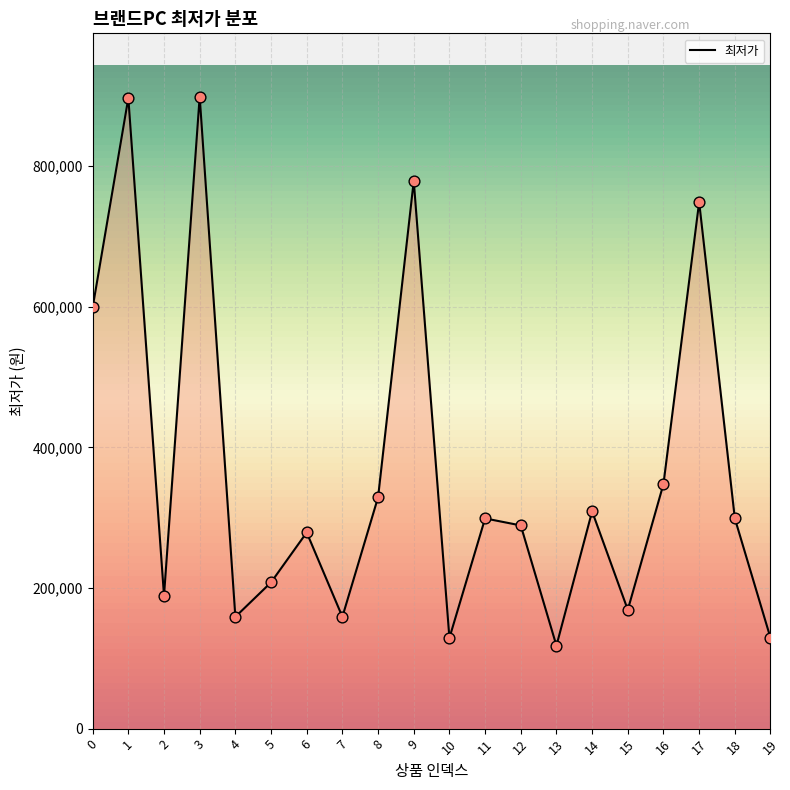

What is the ratio of the value at 13 to the value at 3?

0.1